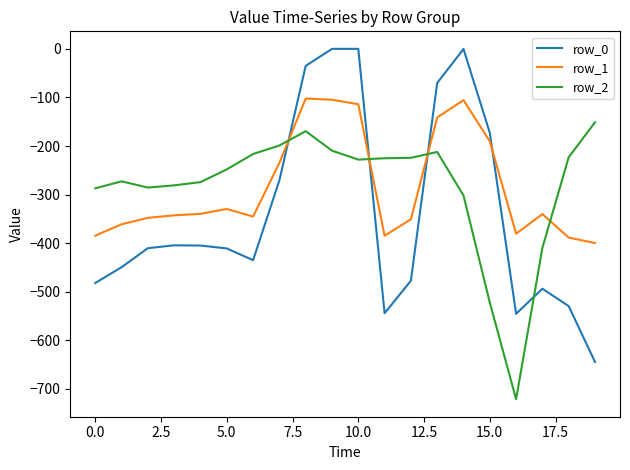

Which series ends up on top after the final intersection of row_2 and row_0?

row_2